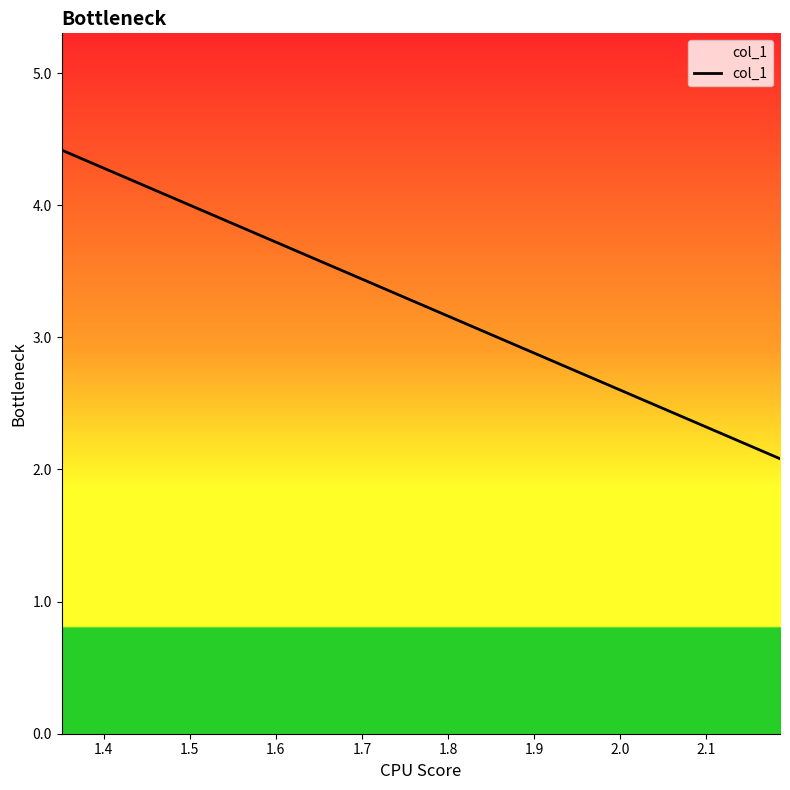

How many lines are shown in the chart?

1